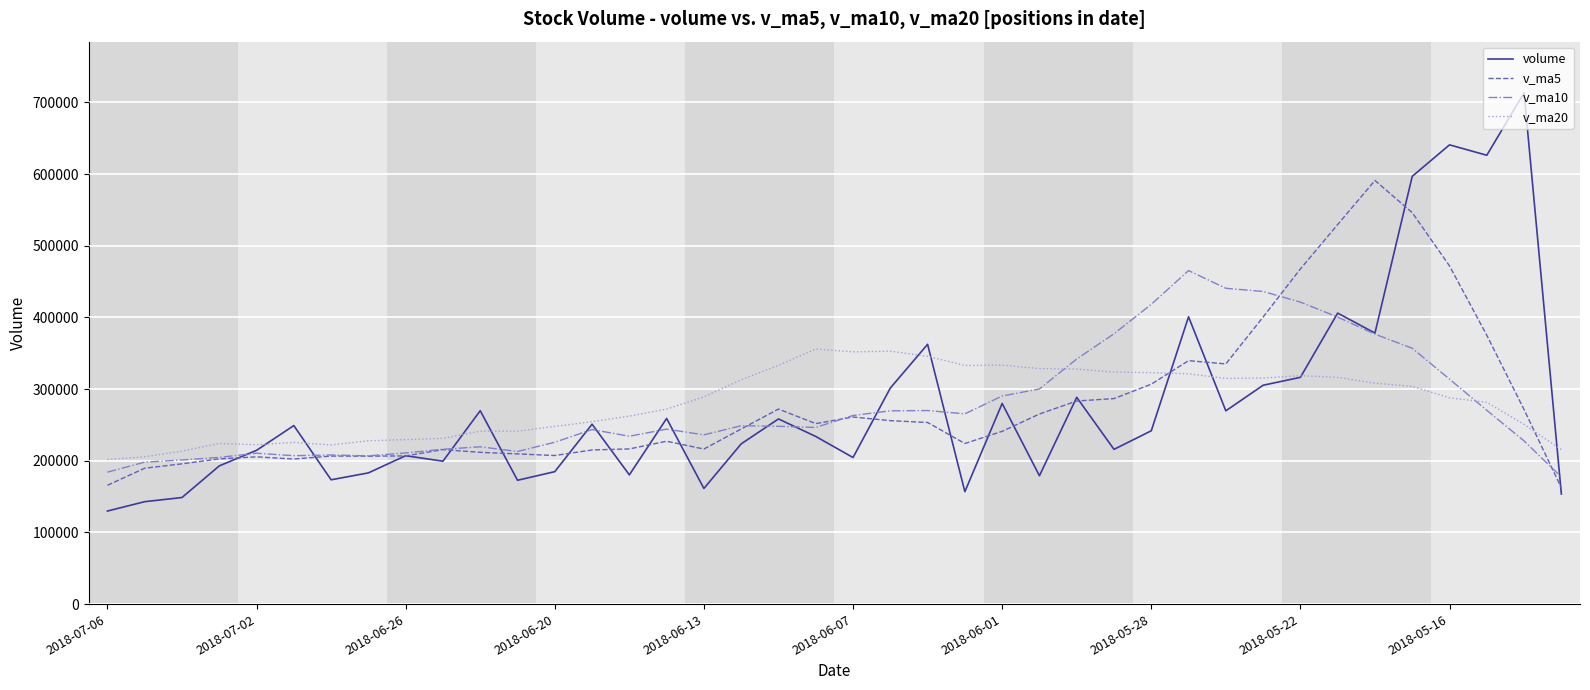

What is the smallest value displayed?

129820.5